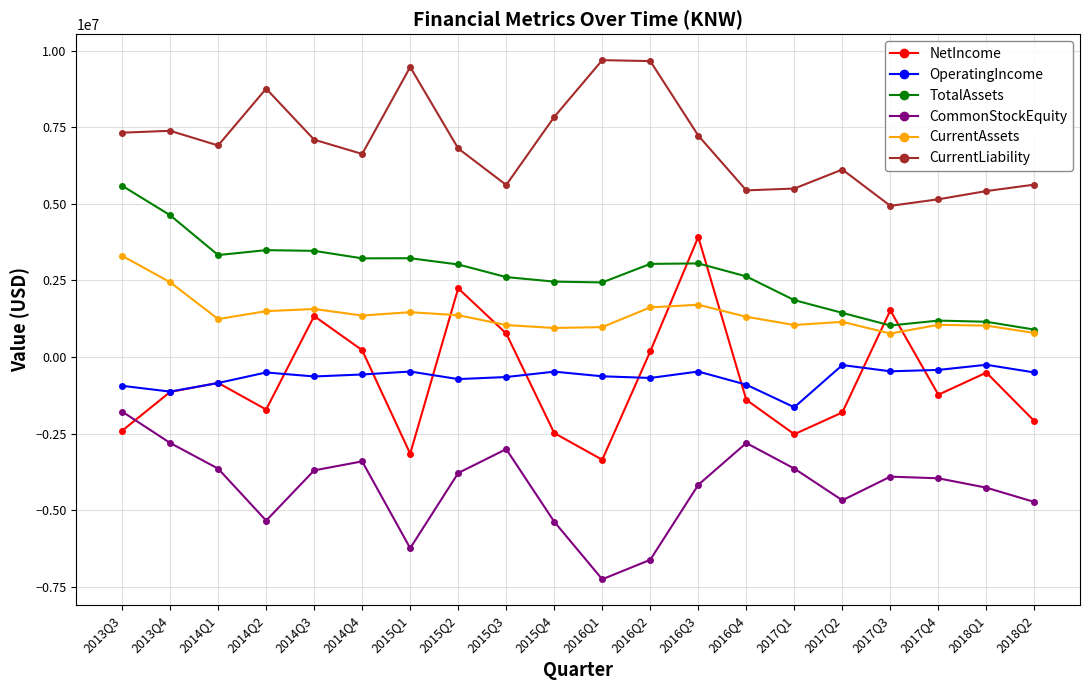

What is the difference between the highest and lowest values at 2018Q1?

9684859